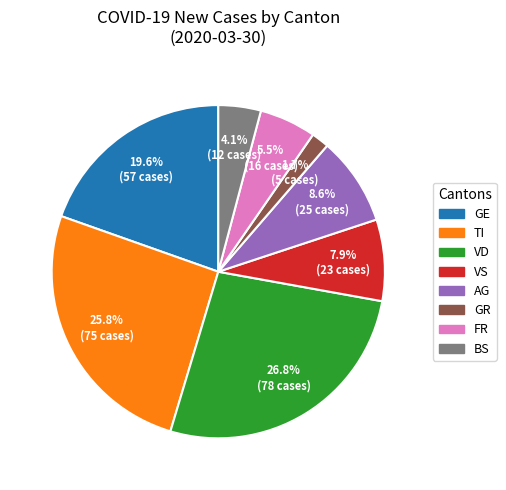

Does any single category account for the majority?

No